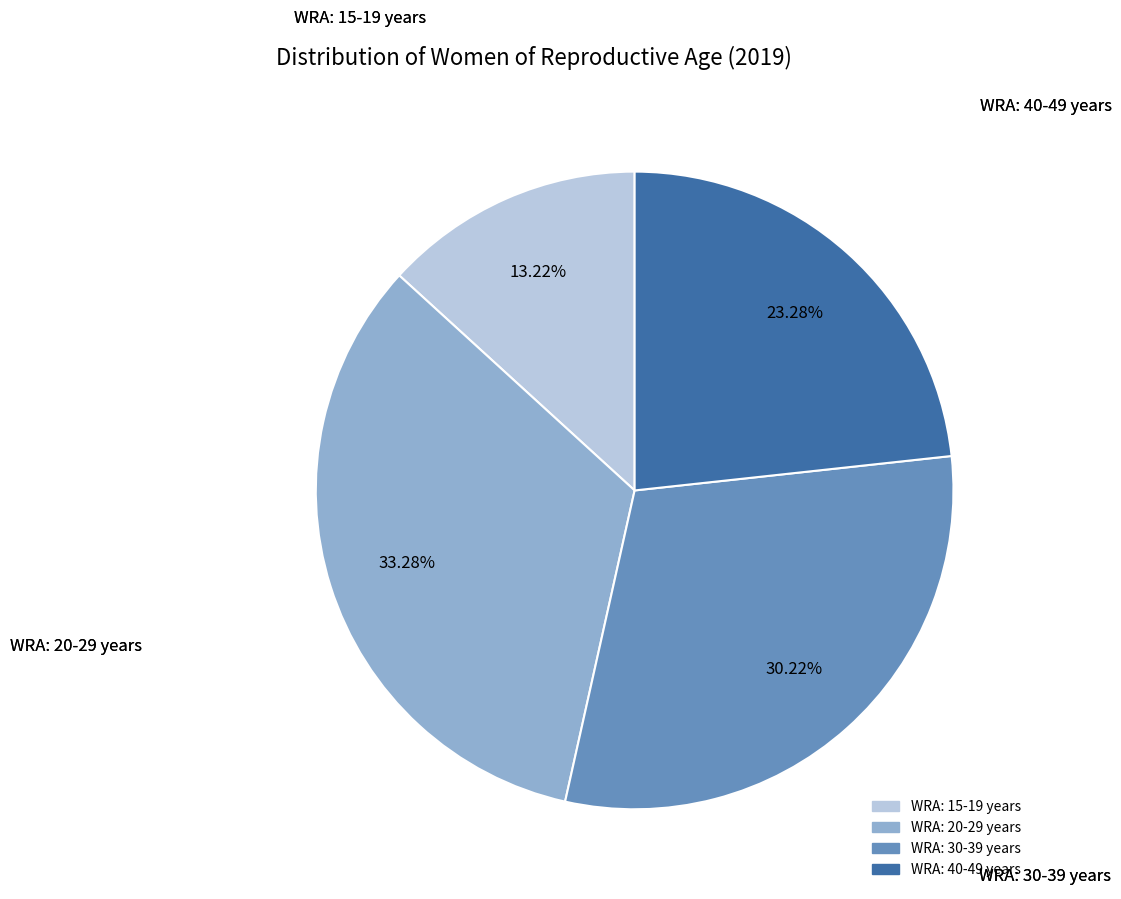

Is it true that WRA: 20-29 years is 33% of the pie?

True